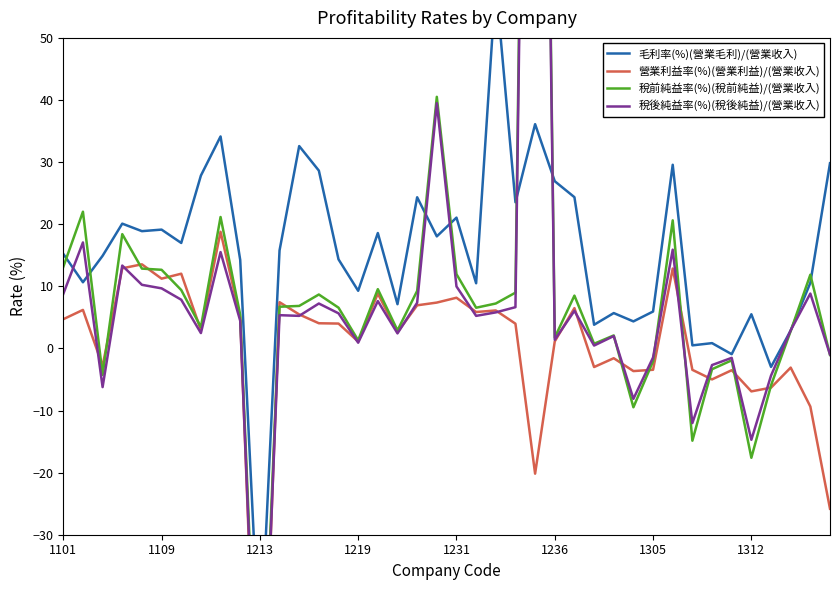

At 32, list the series in order from smallest to largest.

稅前純益率(%)(稅前純益)/(營業收入), 稅後純益率(%)(稅後純益)/(營業收入), 營業利益率(%)(營業利益)/(營業收入), 毛利率(%)(營業毛利)/(營業收入)